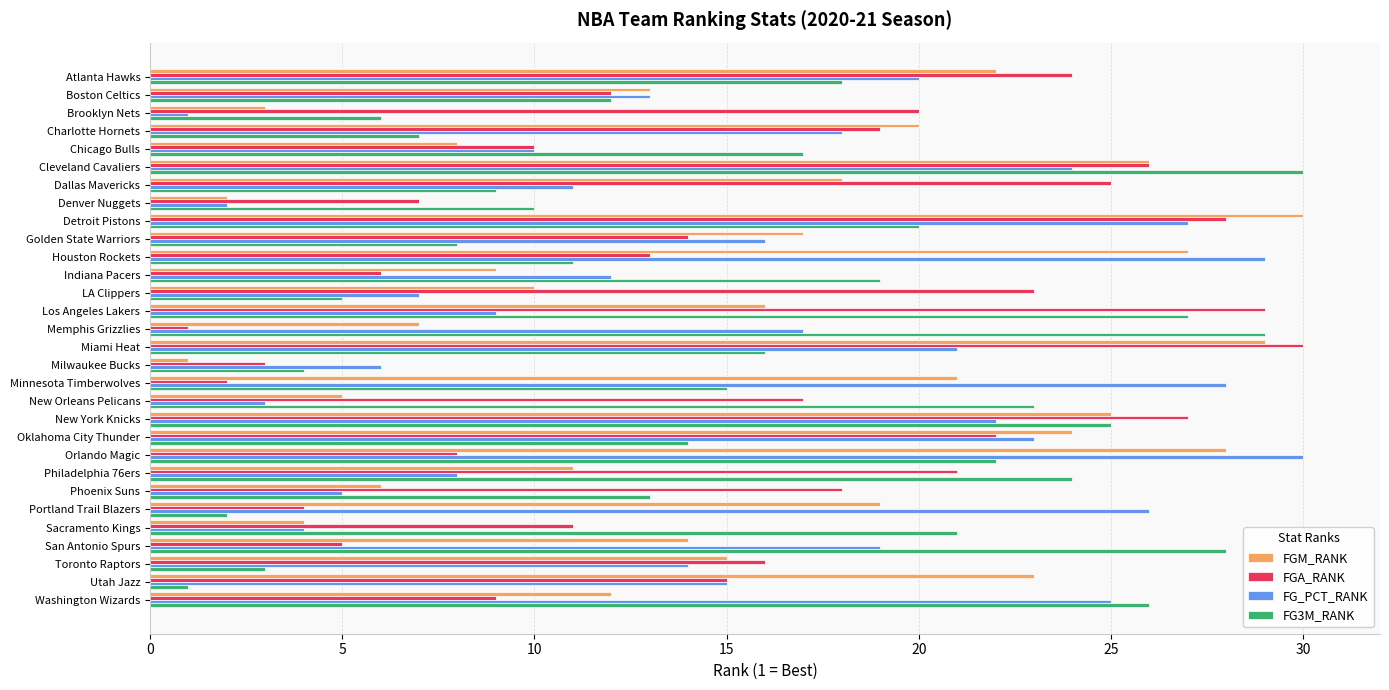

Rank the categories by FGA_RANK value from highest to lowest.

Miami Heat, Los Angeles Lakers, Detroit Pistons, New York Knicks, Cleveland Cavaliers, Dallas Mavericks, Atlanta Hawks, LA Clippers, Oklahoma City Thunder, Philadelphia 76ers, Brooklyn Nets, Charlotte Hornets, Phoenix Suns, New Orleans Pelicans, Toronto Raptors, Utah Jazz, Golden State Warriors, Houston Rockets, Boston Celtics, Sacramento Kings, Chicago Bulls, Washington Wizards, Orlando Magic, Denver Nuggets, Indiana Pacers, San Antonio Spurs, Portland Trail Blazers, Milwaukee Bucks, Minnesota Timberwolves, Memphis Grizzlies